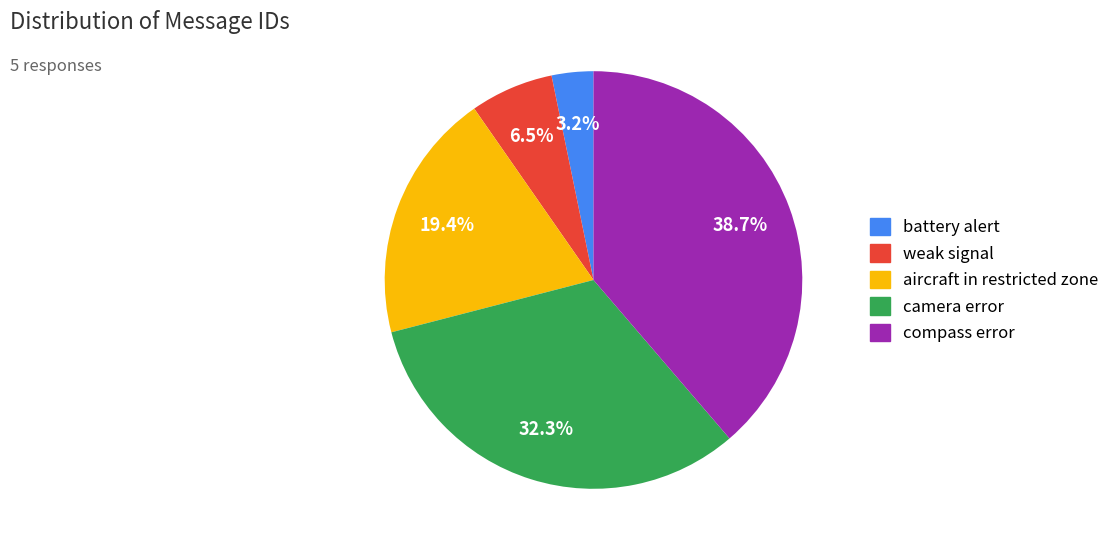

Count the number of slices in the pie.

5